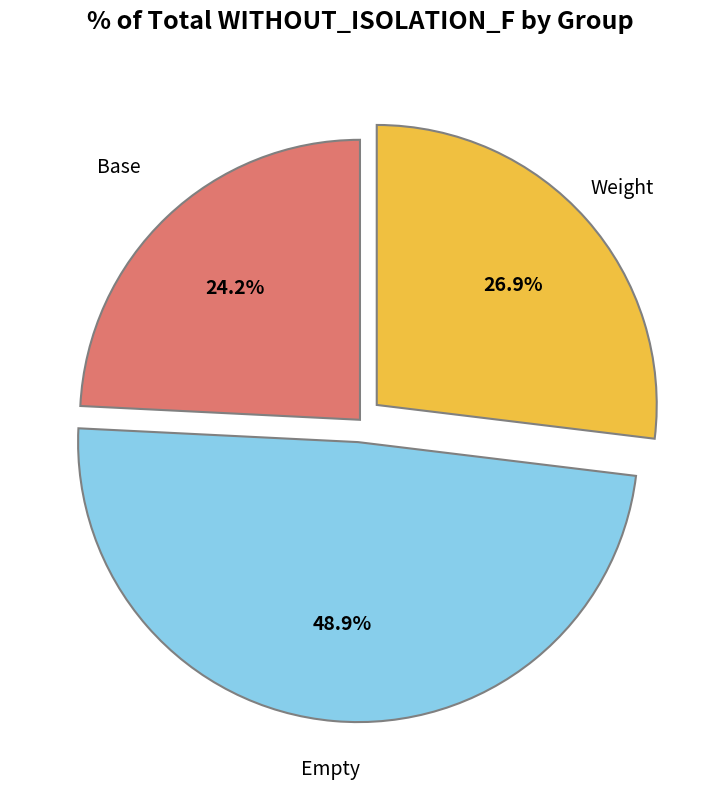

Which slice is the smallest?

Base